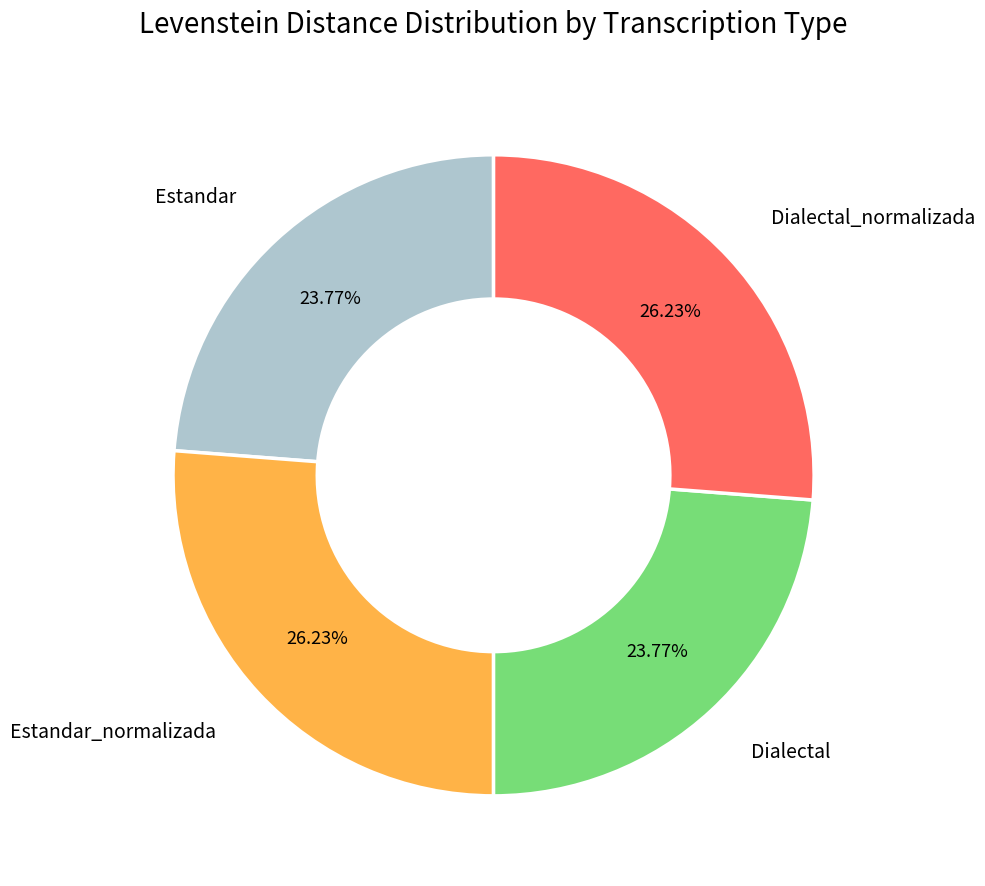

True or false: Dialectal_normalizada accounts for 26% of the total.

True